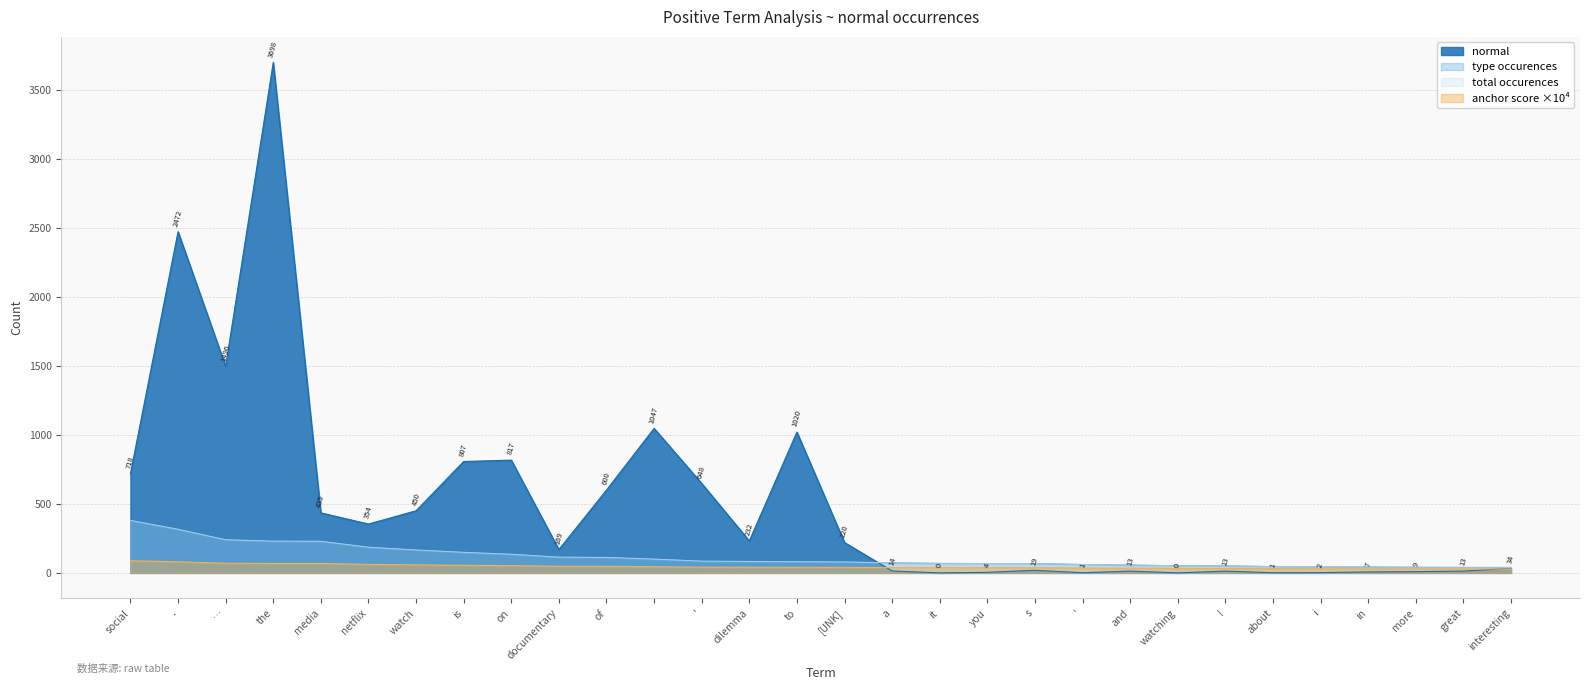

What is the spread (max minus min) of values at ?

1001.8